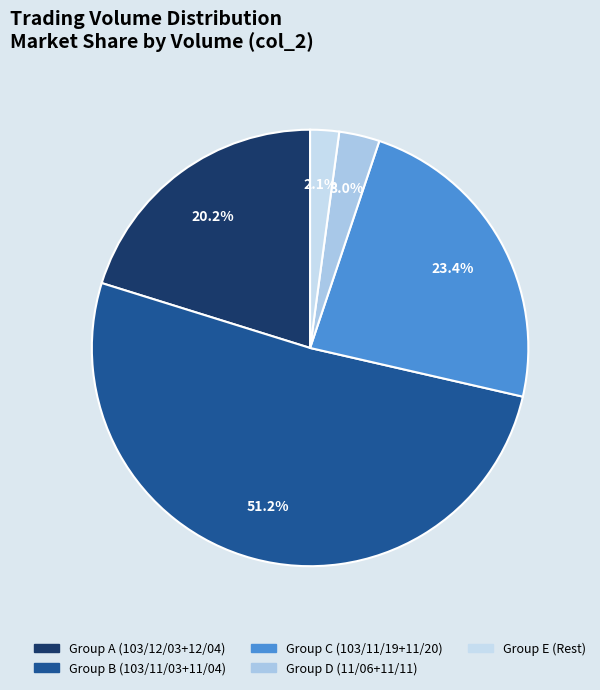

How many slices are in this pie chart?

5